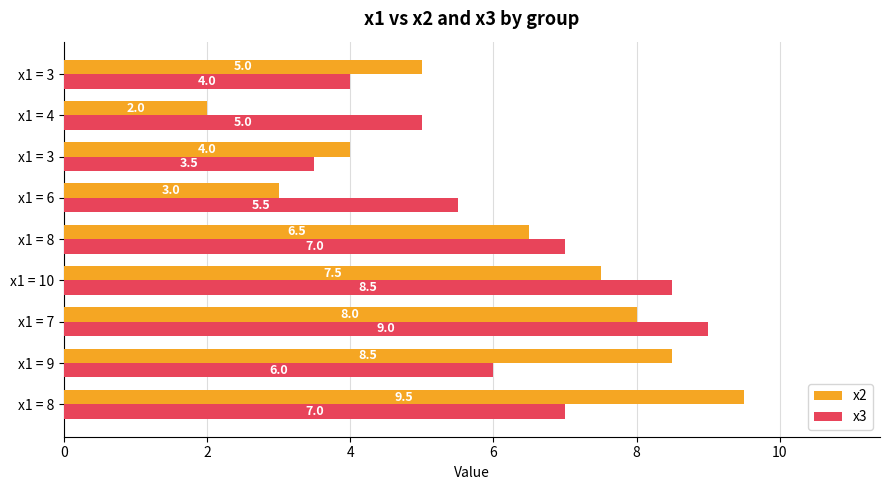

How many data points in x2 are less than 6?

4